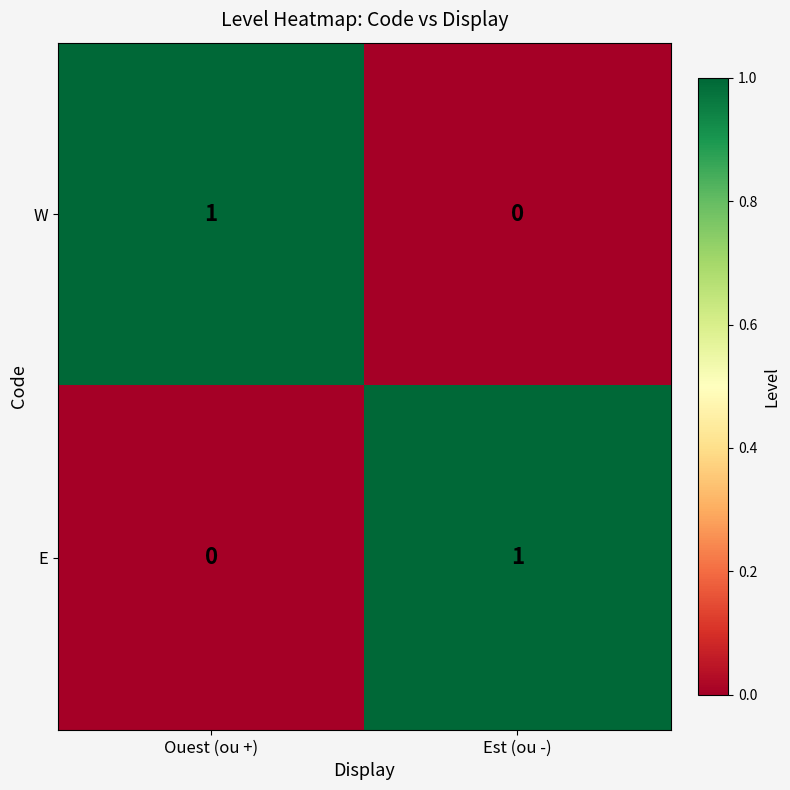

Rank the series at Est (ou -) from highest to lowest value.

E, W